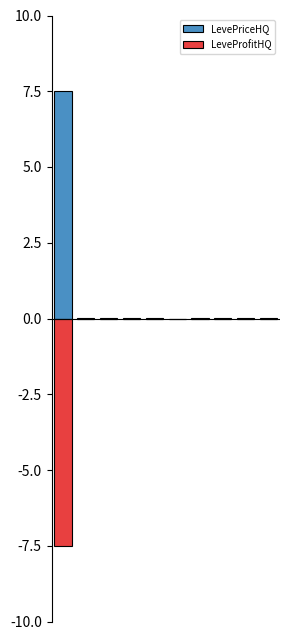

At how many categories does at least one series exceed 7?

1